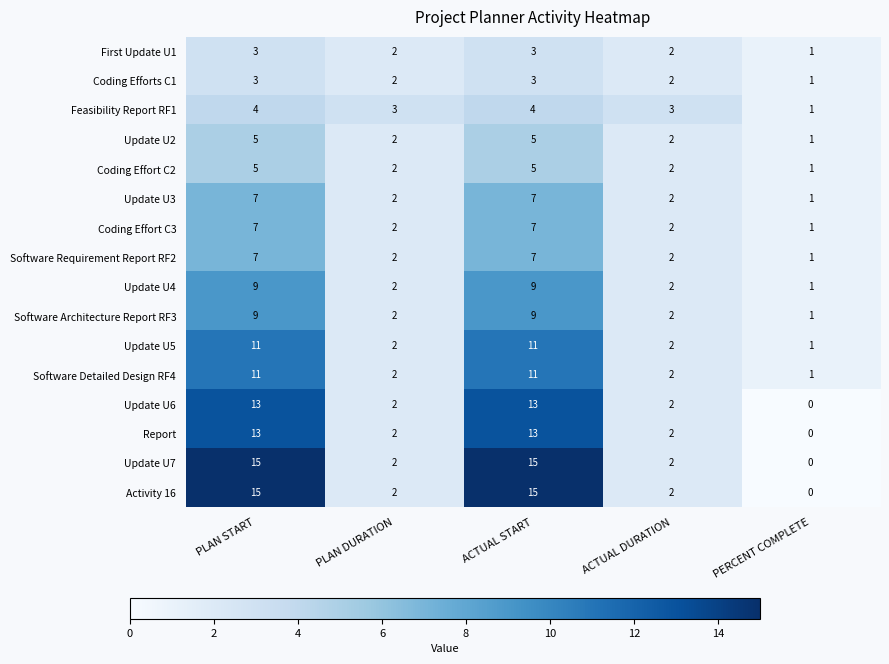

True or false: Coding Effort C2 has a value of 3 at PLAN DURATION.

False